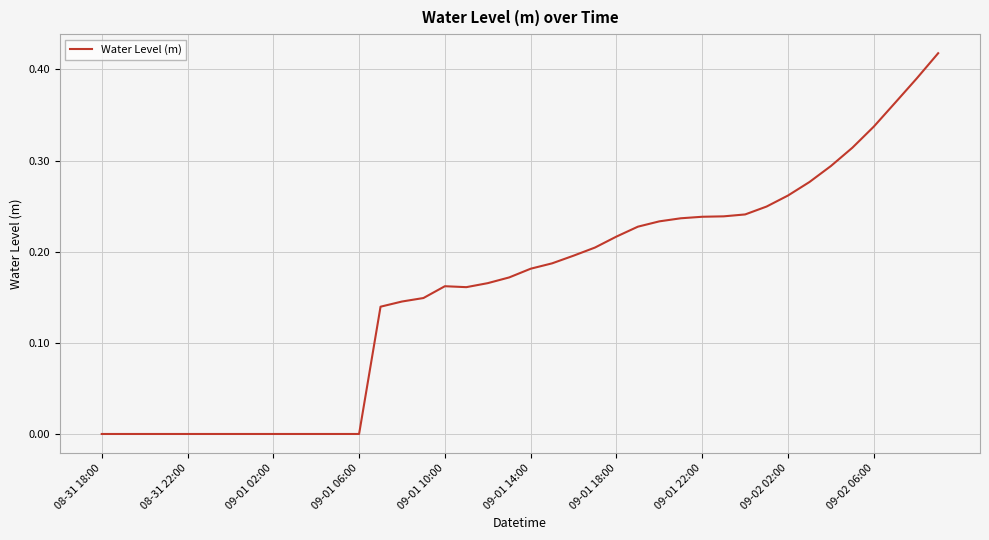

How many lines are shown in the chart?

1